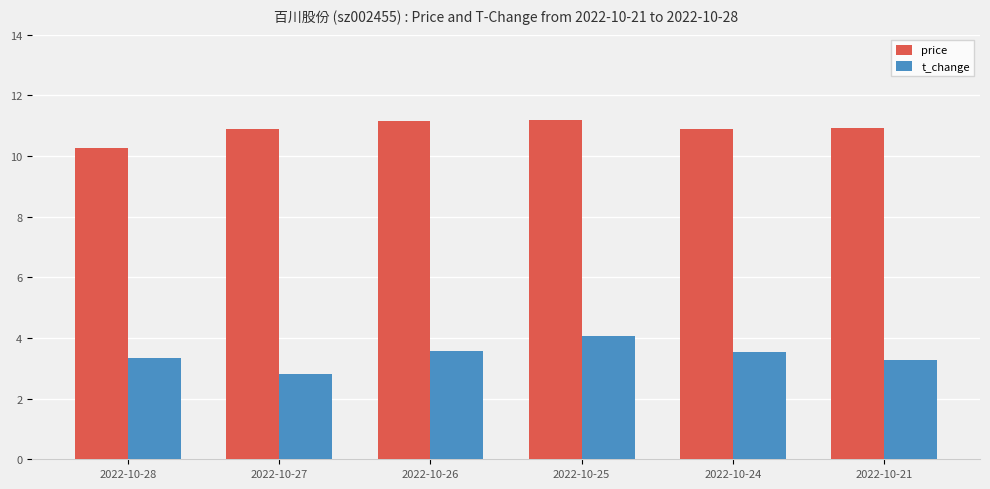

List the series in order of their overall mean, highest first.

price, t_change